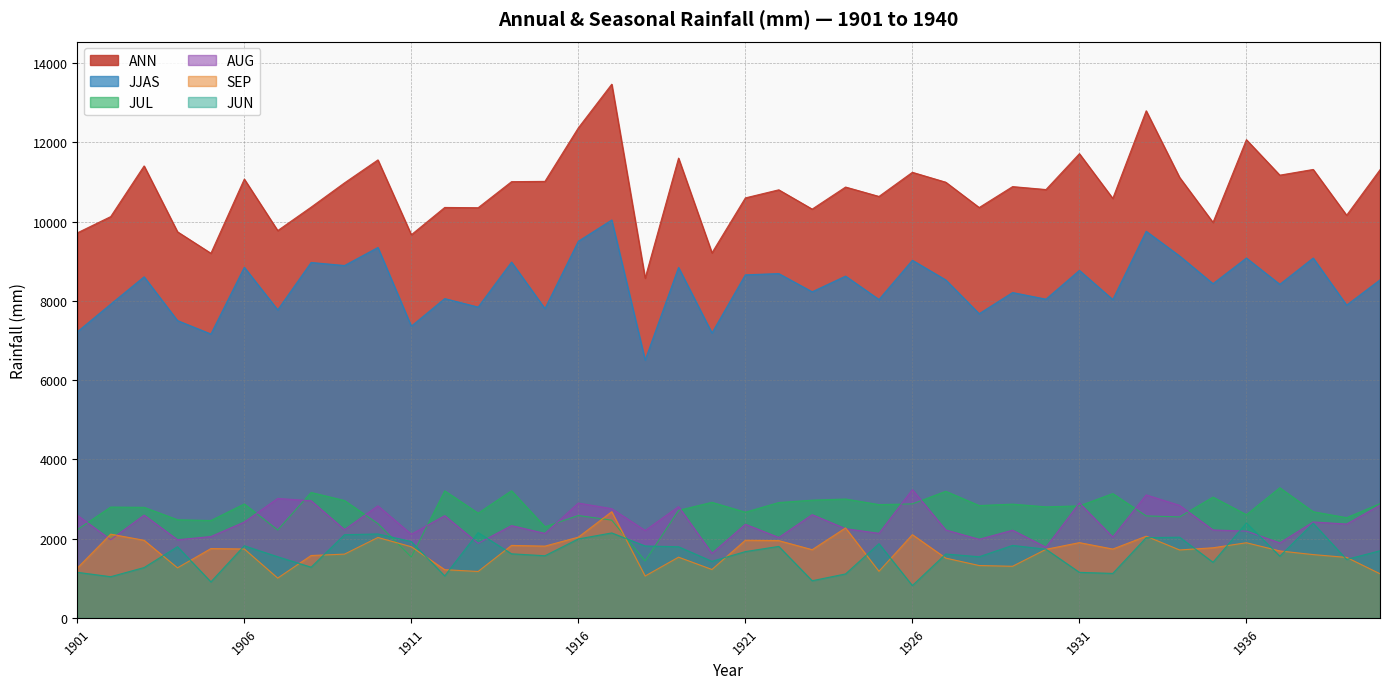

At 1903, list the series in order from largest to smallest.

ANN, JJAS, JUL, AUG, SEP, JUN